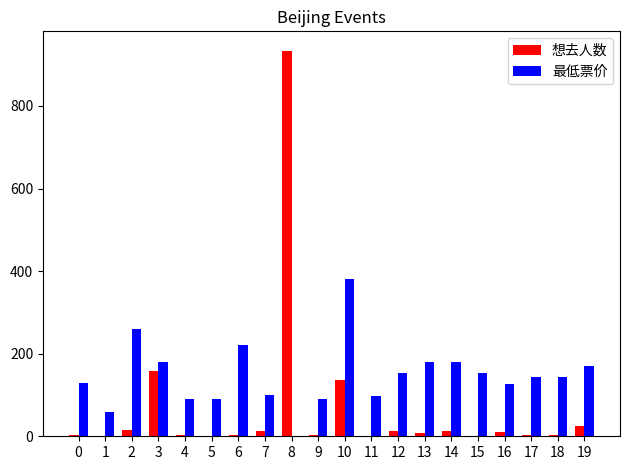

What are all the series names shown in the legend?

想去人数, 最低票价